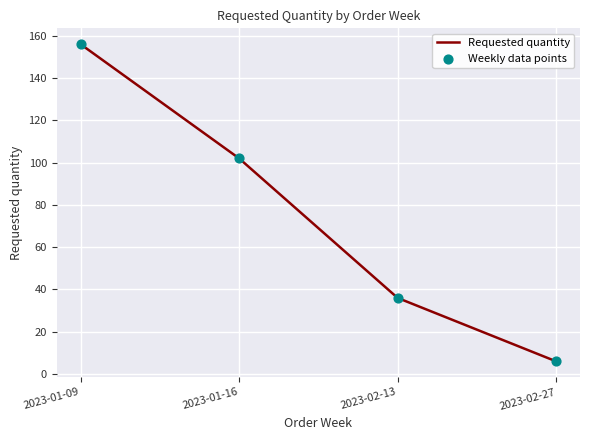

Which has a higher value, 2023-01-16 or 2023-01-09?

2023-01-09